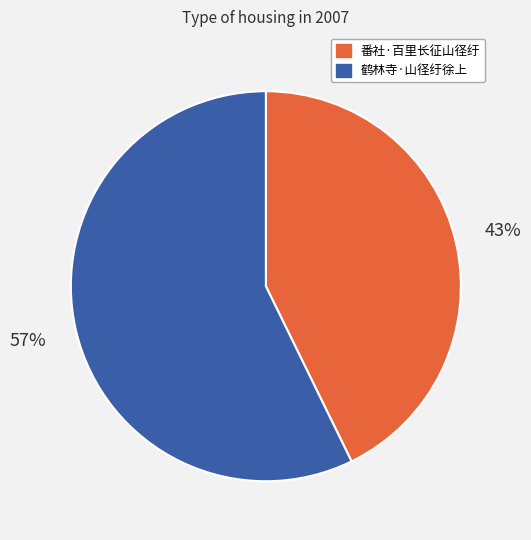

Do 番社·百里长征山径纡 and 鹤林寺·山径纡徐上 together represent more than half of the pie?

Yes